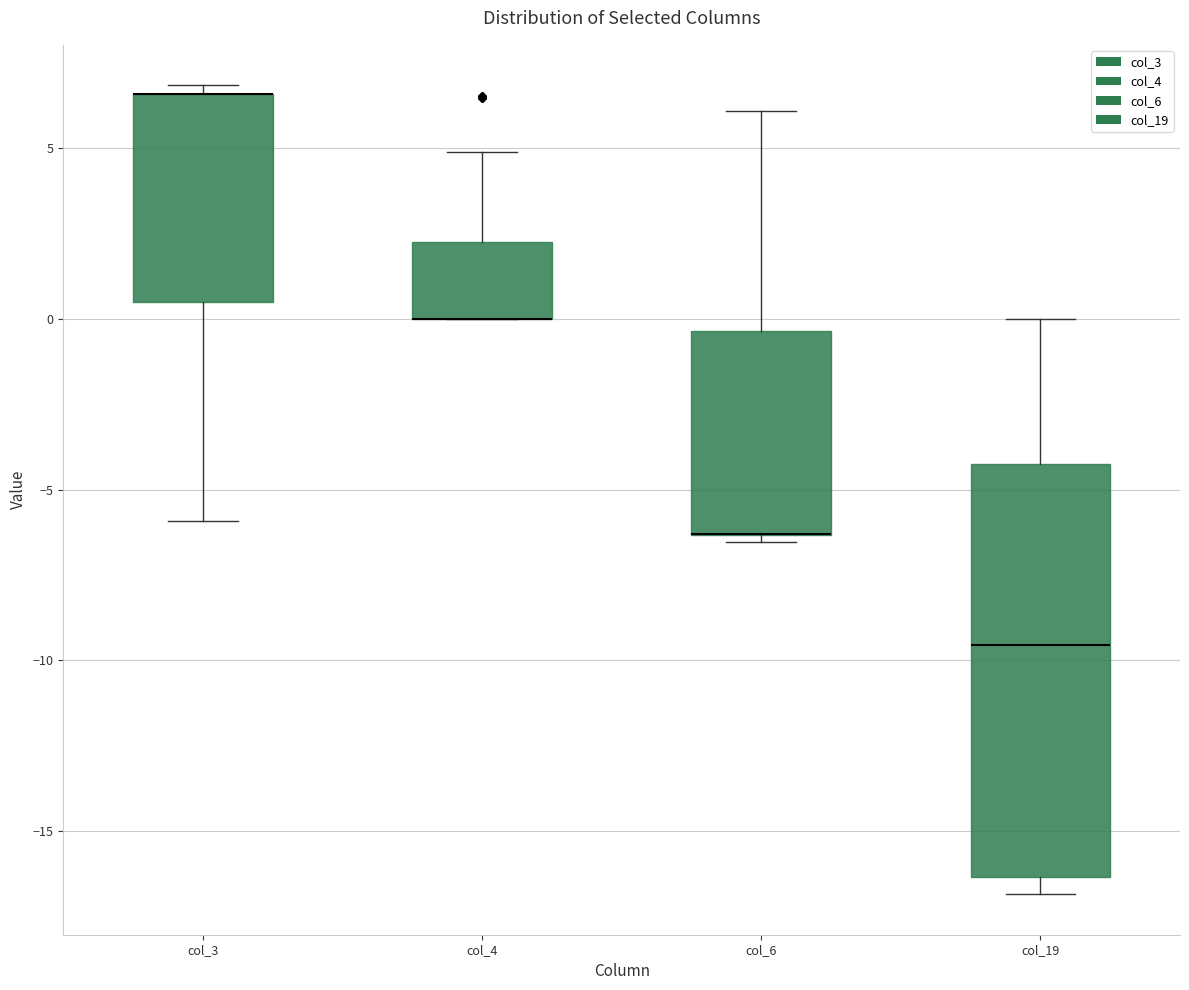

Which box is the tallest, from its lower edge to its upper edge?

col_19